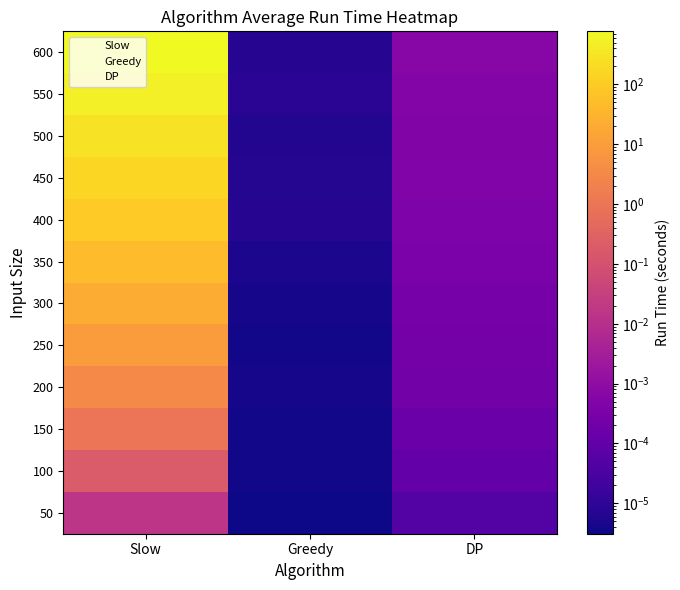

What is the spread (max minus min) of values at Slow?

771.9